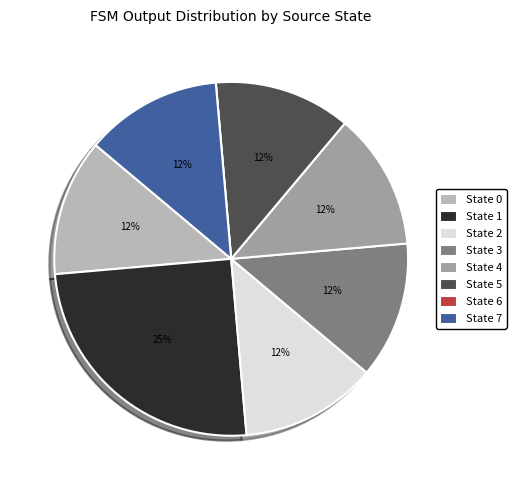

What is the largest slice in the pie chart?

State 1